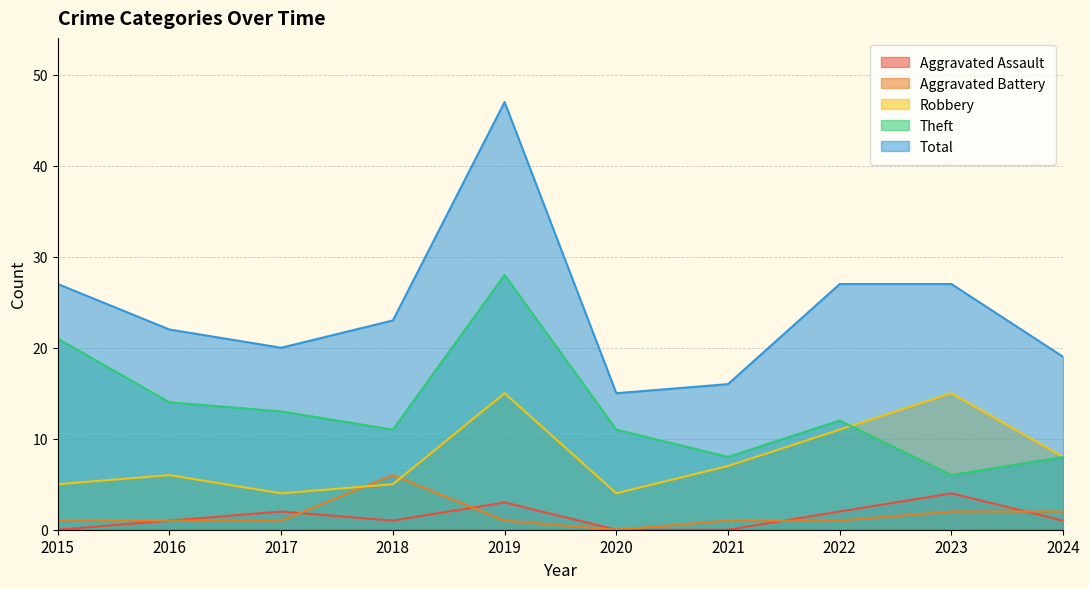

At which category is the sum across all series the highest?

2019